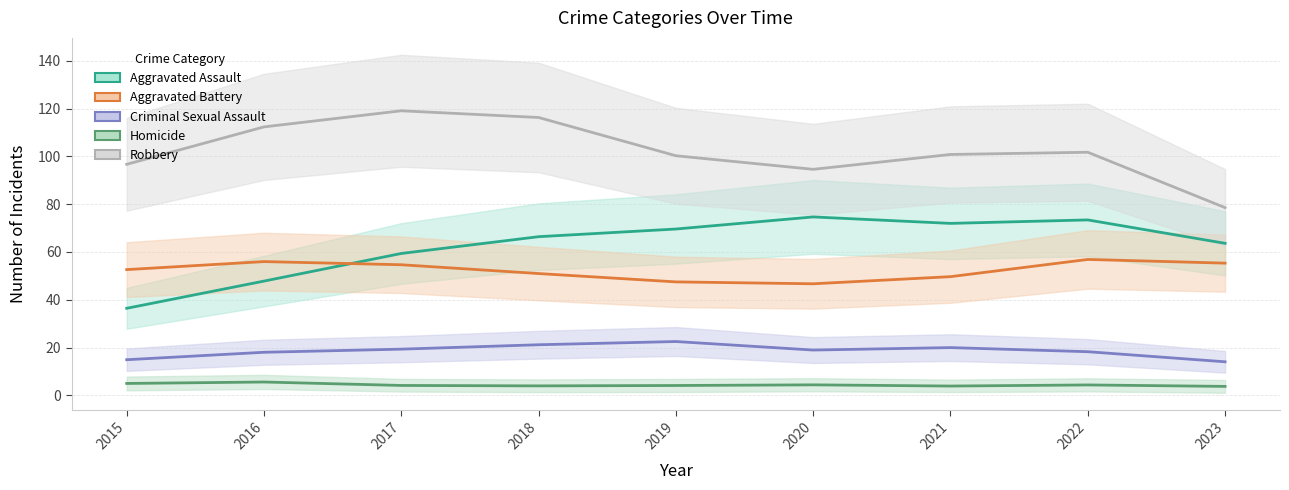

How many interior local peaks does the Aggravated Assault series have?

2